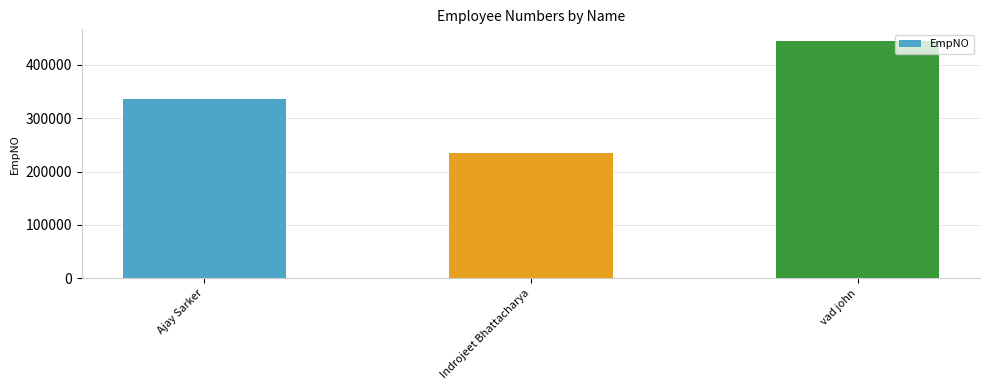

Does the chart contain stacked bars?

No